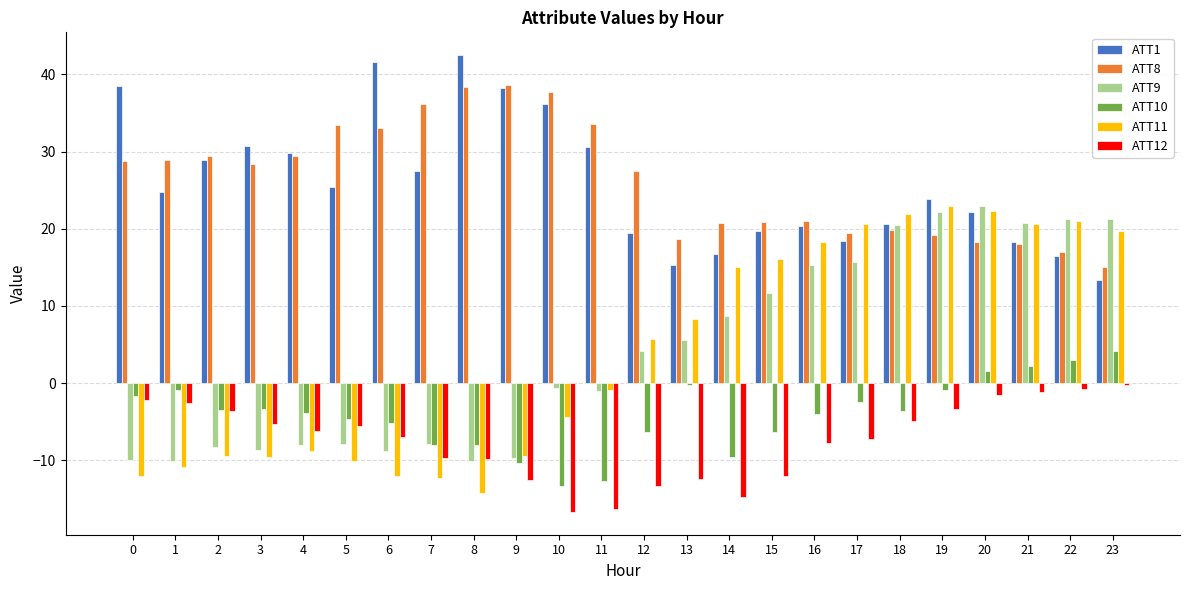

At how many categories does at least one series exceed 16?

24